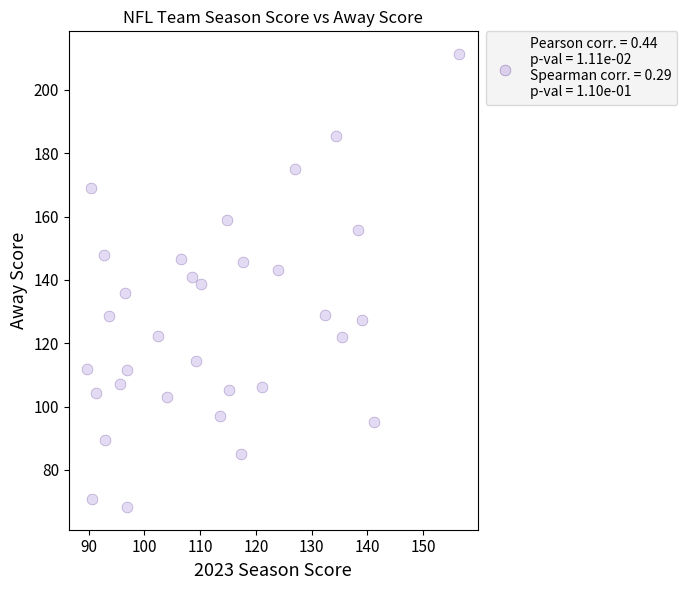

Count the number of points in this scatter plot.

32